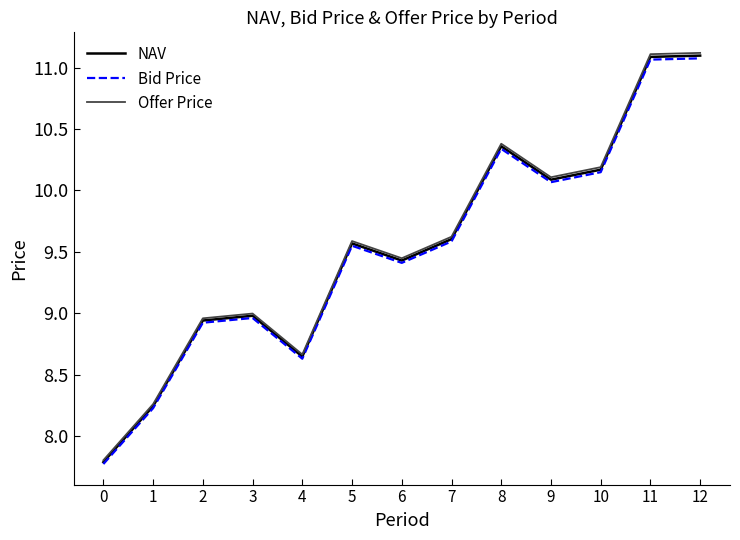

Is the value of Bid Price at 5 greater than the value of Offer Price at 0?

Yes